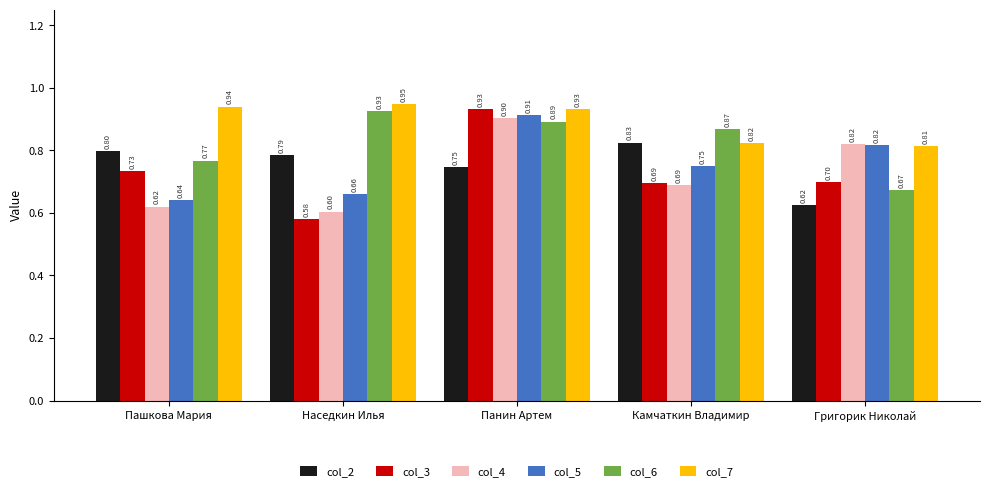

What is the total value across all series at Григорик Николай?

4.4